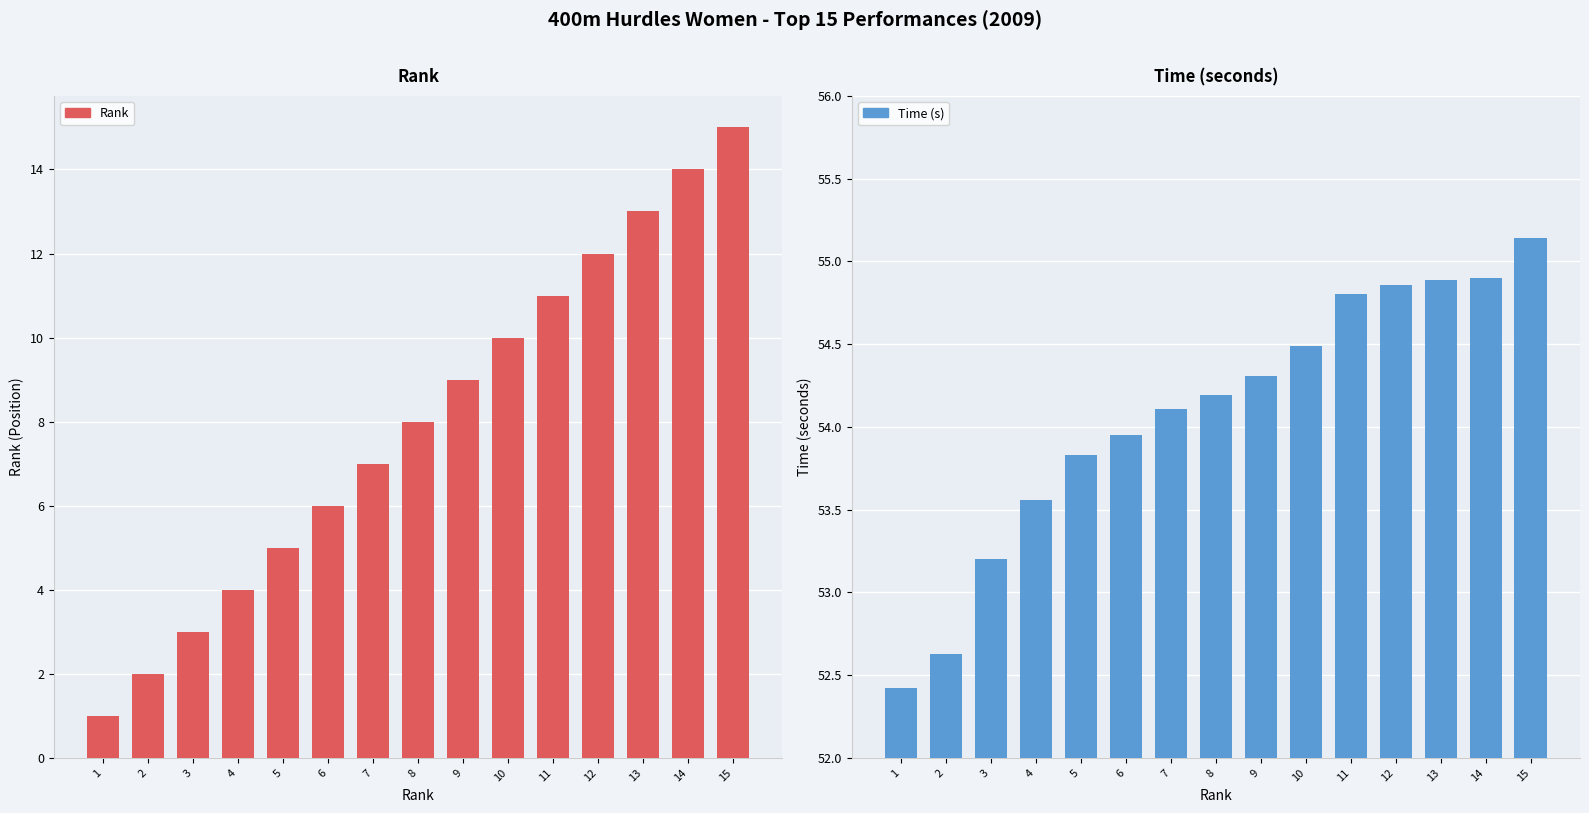

Is it true that Rank equals 1.3 at 5?

False